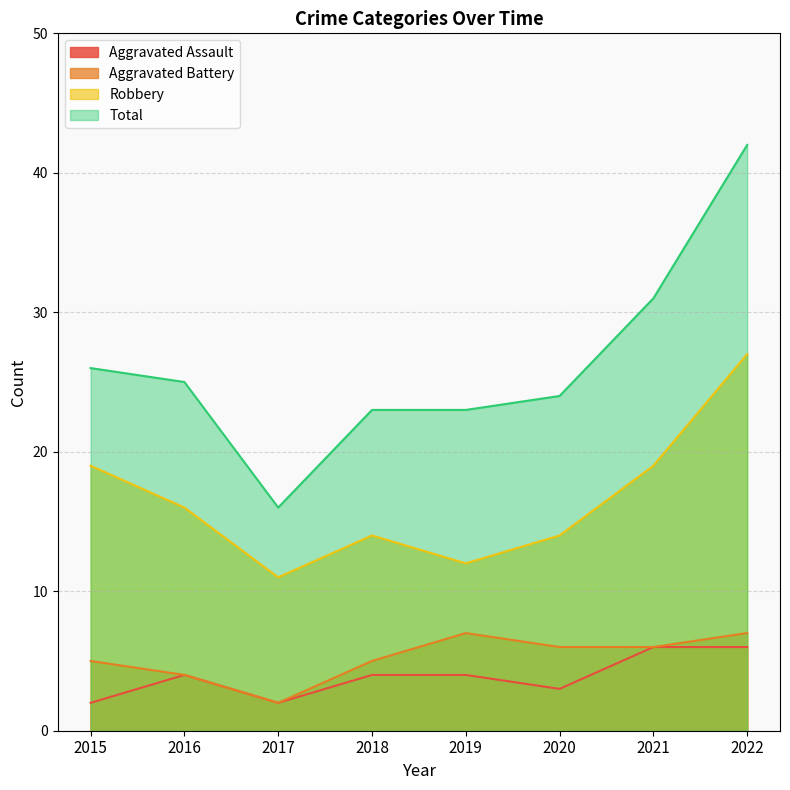

True or false: Total has more than 1 interior local peaks.

False